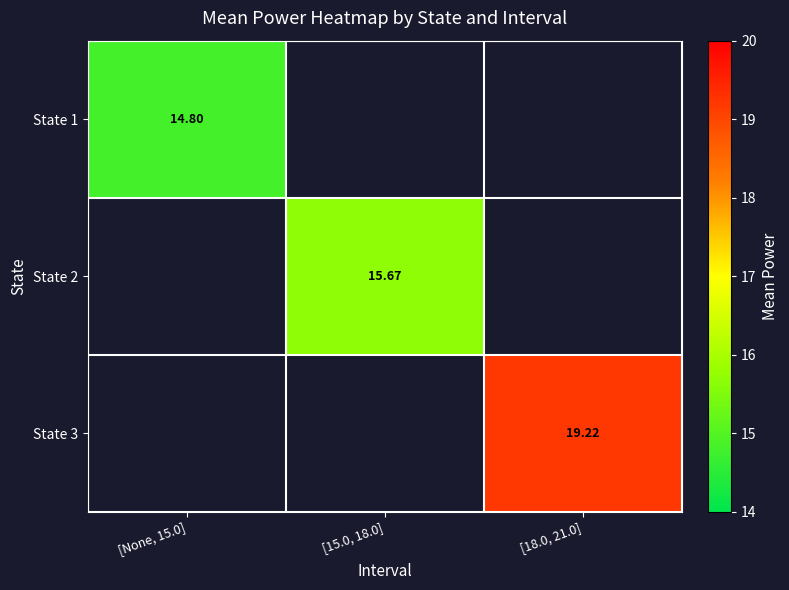

Is the value of State 3 at [18.0, 21.0] greater than the value of State 1 at [None, 15.0]?

Yes